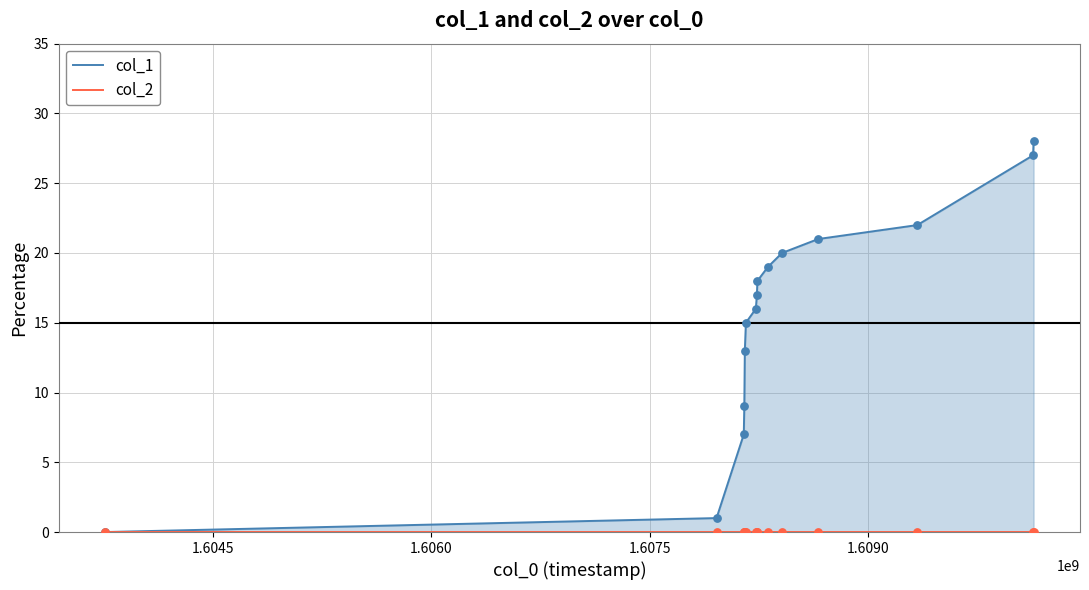

Which series has the largest total across all categories?

col_1